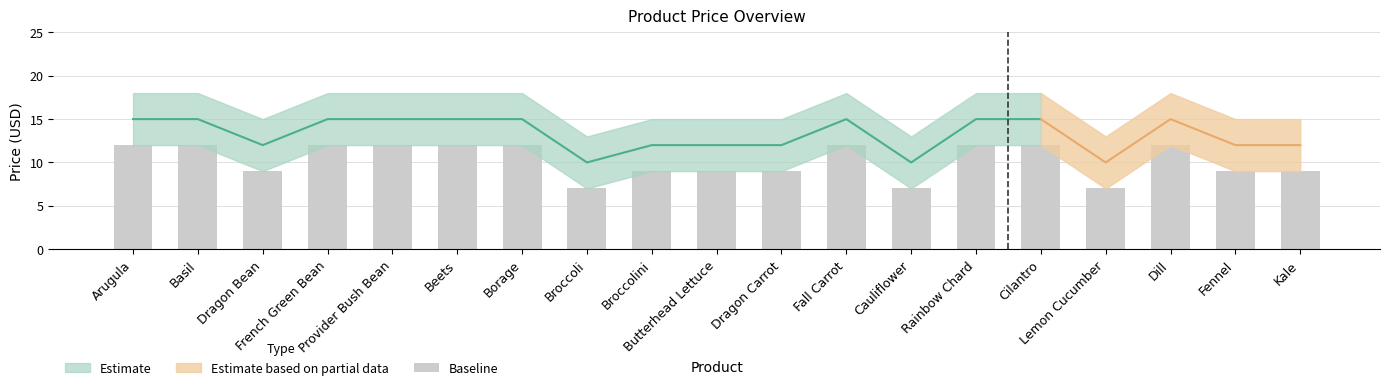

Reading left to right, extract all data points from this chart.

12	12	9	12	12	12	12	7	9	9	9	12	7	12	12	7	12	9	9